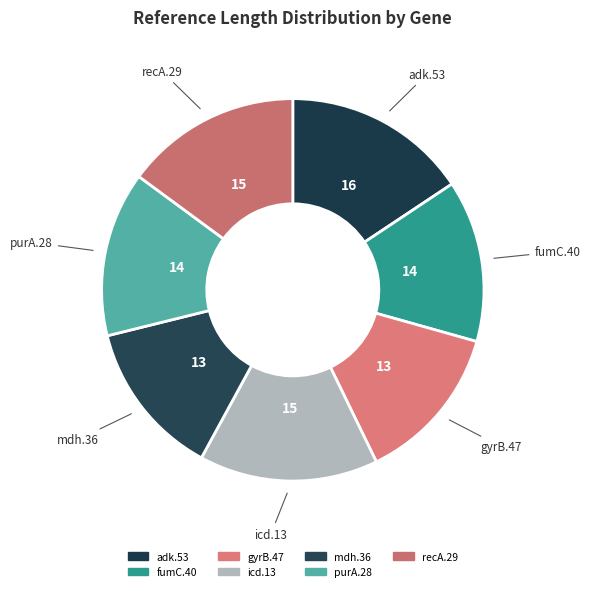

True or false: purA.28 accounts for 22% of the total.

False